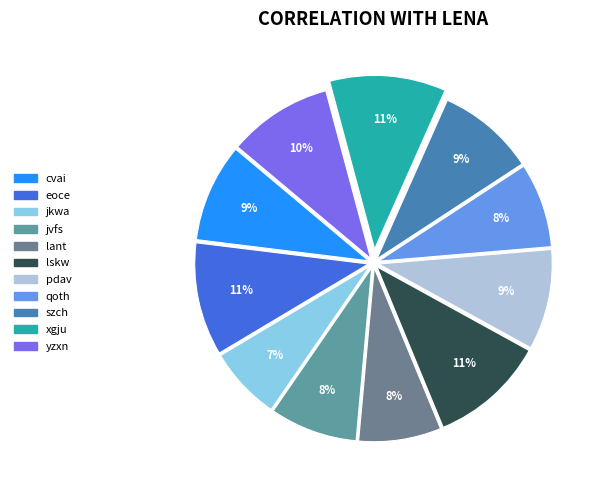

Is qoth the majority of the pie?

No